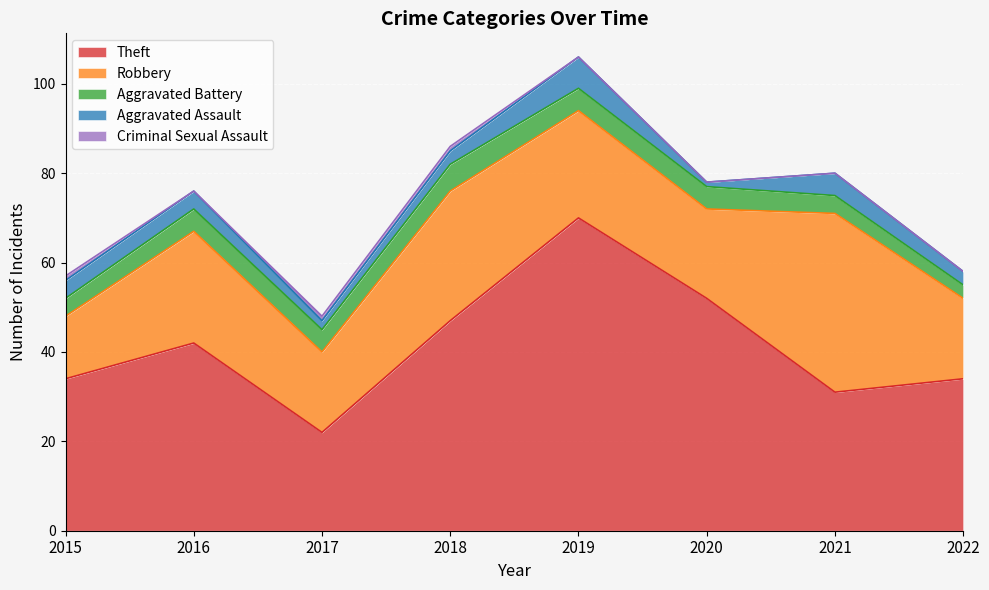

Which series changed the most between 2020 and 2022?

Theft